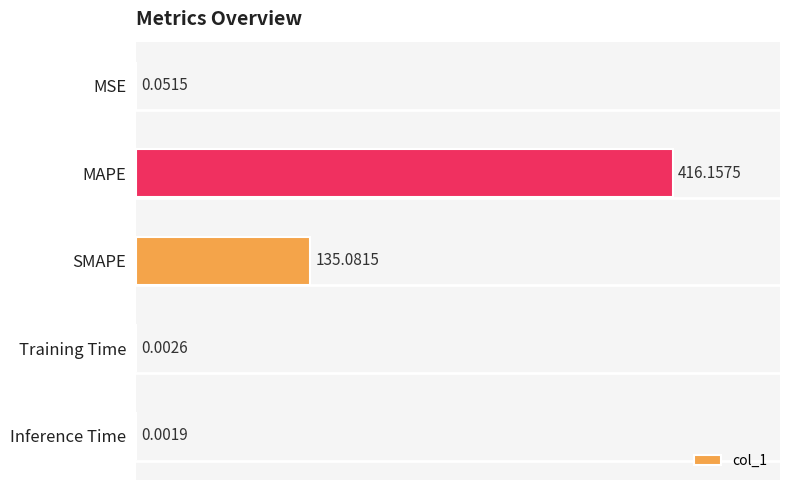

What is the sum of the values at Training Time and SMAPE?

135.1